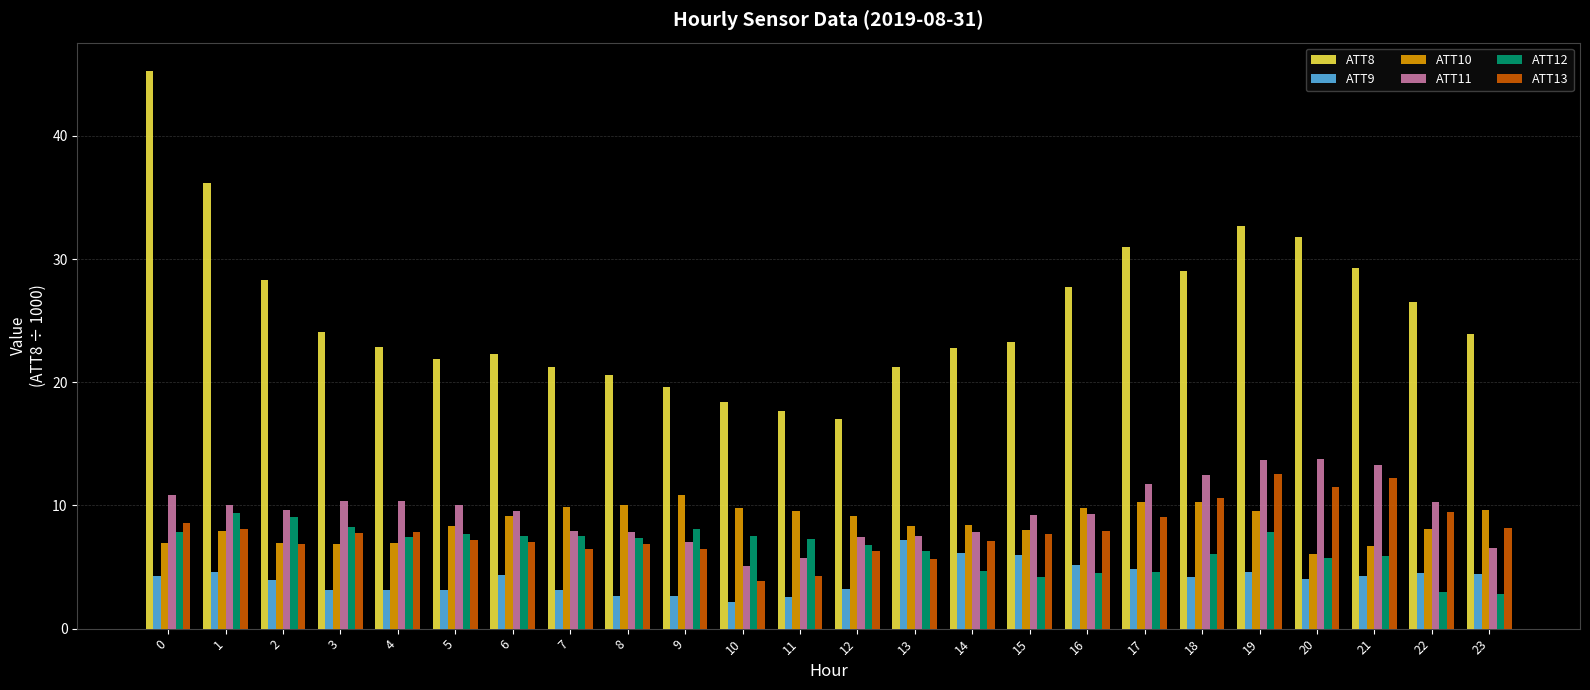

The value of ATT9 at 7 is 3.1. True or false?

True